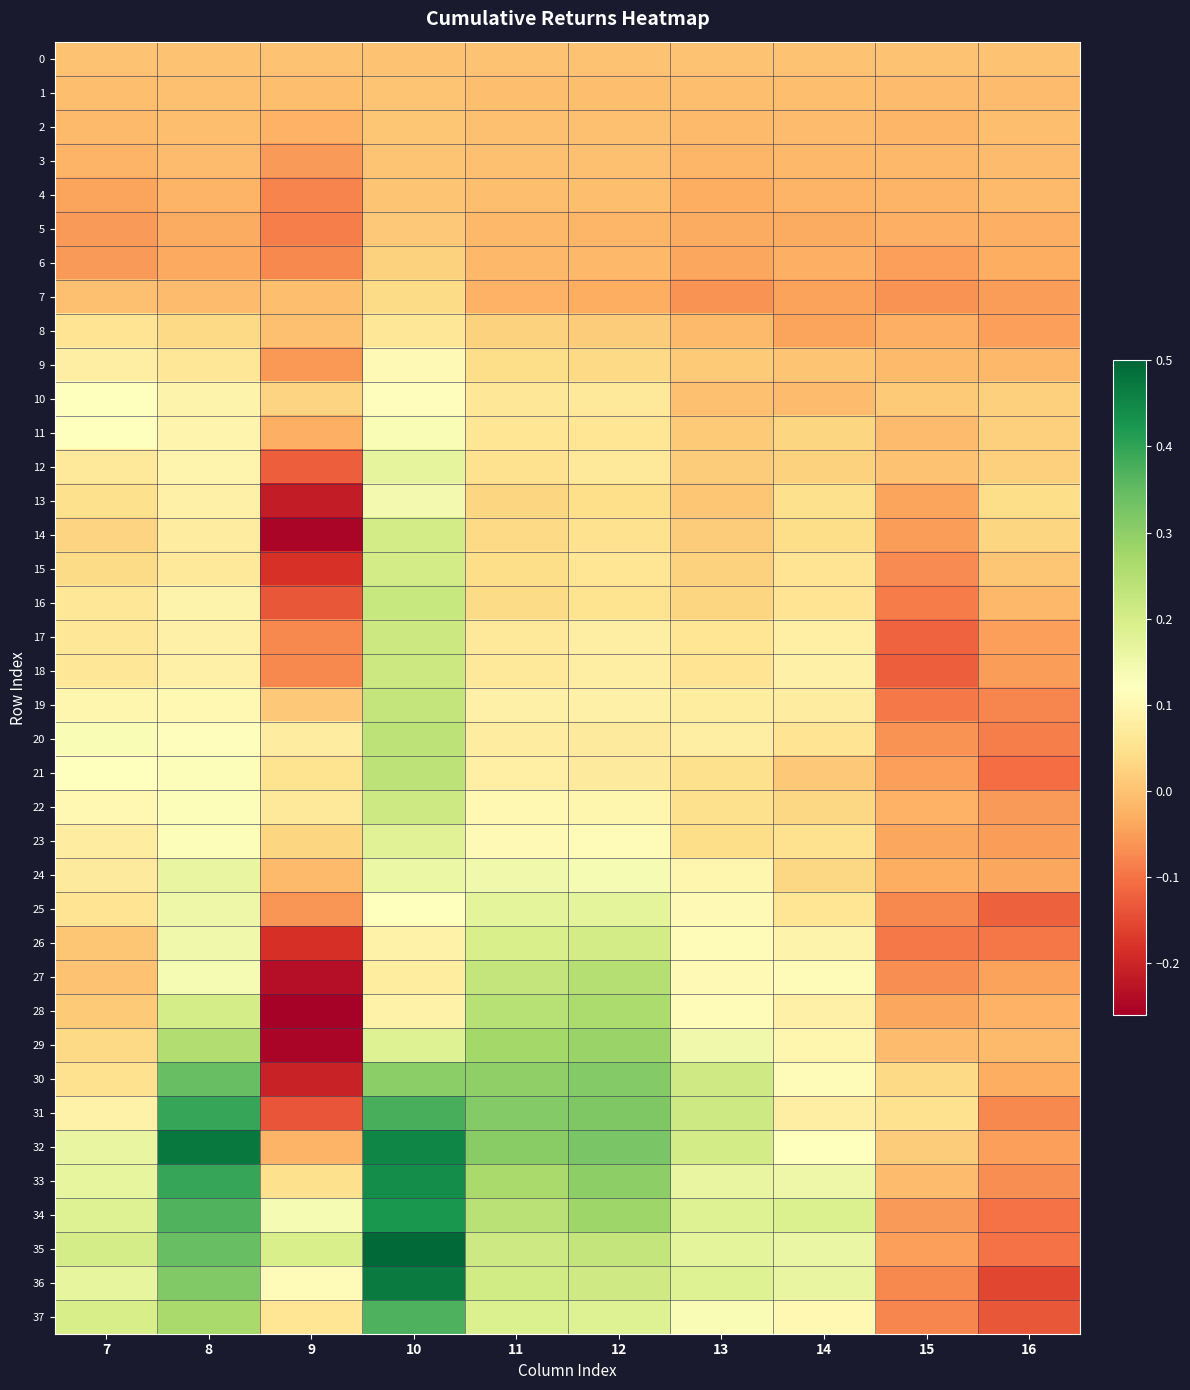

Reading left to right, transcribe all the data shown in this chart.

0: 7=0.0	8=0.0	9=0.0	10=0.0	11=0.0	12=0.0	13=0.0	14=0.0	15=0.0	16=0.0
1: 7=-0.0	8=-0.0	9=-0.0	10=0.0	11=-0.0	12=-0.0	13=-0.0	14=-0.0	15=-0.0	16=-0.0
2: 7=-0.0	8=-0.0	9=-0.0	10=0.0	11=-0.0	12=-0.0	13=-0.0	14=-0.0	15=-0.0	16=-0.0
3: 7=-0.0	8=-0.0	9=-0.1	10=0.0	11=-0.0	12=-0.0	13=-0.0	14=-0.0	15=-0.0	16=-0.0
4: 7=-0.0	8=-0.0	9=-0.1	10=0.0	11=-0.0	12=-0.0	13=-0.0	14=-0.0	15=-0.0	16=-0.0
5: 7=-0.1	8=-0.0	9=-0.1	10=0.0	11=-0.0	12=-0.0	13=-0.0	14=-0.0	15=-0.0	16=-0.0
6: 7=-0.1	8=-0.0	9=-0.1	10=0.0	11=-0.0	12=-0.0	13=-0.0	14=-0.0	15=-0.0	16=-0.0
7: 7=-0.0	8=-0.0	9=-0.0	10=0.0	11=-0.0	12=-0.0	13=-0.1	14=-0.0	15=-0.1	16=-0.0
8: 7=0.1	8=0.0	9=-0.0	10=0.1	11=0.0	12=0.0	13=-0.0	14=-0.0	15=-0.0	16=-0.0
9: 7=0.1	8=0.1	9=-0.1	10=0.1	11=0.0	12=0.0	13=0.0	14=0.0	15=-0.0	16=-0.0
10: 7=0.1	8=0.1	9=0.0	10=0.1	11=0.1	12=0.1	13=-0.0	14=-0.0	15=0.0	16=0.0
11: 7=0.1	8=0.1	9=-0.0	10=0.1	11=0.1	12=0.1	13=0.0	14=0.0	15=-0.0	16=0.0
12: 7=0.1	8=0.1	9=-0.1	10=0.2	11=0.0	12=0.1	13=0.0	14=0.0	15=-0.0	16=0.0
13: 7=0.0	8=0.1	9=-0.2	10=0.1	11=0.0	12=0.0	13=0.0	14=0.0	15=-0.0	16=0.0
14: 7=0.0	8=0.1	9=-0.2	10=0.2	11=0.0	12=0.1	13=0.0	14=0.0	15=-0.0	16=0.0
15: 7=0.0	8=0.1	9=-0.2	10=0.2	11=0.0	12=0.1	13=0.0	14=0.1	15=-0.1	16=0.0
16: 7=0.1	8=0.1	9=-0.1	10=0.2	11=0.0	12=0.1	13=0.0	14=0.1	15=-0.1	16=-0.0
17: 7=0.1	8=0.1	9=-0.1	10=0.2	11=0.1	12=0.1	13=0.1	14=0.1	15=-0.1	16=-0.0
18: 7=0.1	8=0.1	9=-0.1	10=0.2	11=0.1	12=0.1	13=0.1	14=0.1	15=-0.1	16=-0.1
19: 7=0.1	8=0.1	9=0.0	10=0.2	11=0.1	12=0.1	13=0.1	14=0.1	15=-0.1	16=-0.1
20: 7=0.1	8=0.1	9=0.1	10=0.2	11=0.1	12=0.1	13=0.1	14=0.1	15=-0.1	16=-0.1
21: 7=0.1	8=0.1	9=0.1	10=0.2	11=0.1	12=0.1	13=0.0	14=0.0	15=-0.0	16=-0.1
22: 7=0.1	8=0.1	9=0.1	10=0.2	11=0.1	12=0.1	13=0.0	14=0.0	15=-0.0	16=-0.1
23: 7=0.1	8=0.1	9=0.0	10=0.2	11=0.1	12=0.1	13=0.0	14=0.0	15=-0.0	16=-0.1
24: 7=0.1	8=0.2	9=-0.0	10=0.2	11=0.1	12=0.1	13=0.1	14=0.0	15=-0.0	16=-0.0
25: 7=0.1	8=0.2	9=-0.1	10=0.1	11=0.2	12=0.2	13=0.1	14=0.1	15=-0.1	16=-0.1
26: 7=0.0	8=0.1	9=-0.2	10=0.1	11=0.2	12=0.2	13=0.1	14=0.1	15=-0.1	16=-0.1
27: 7=0.0	8=0.1	9=-0.2	10=0.1	11=0.2	12=0.2	13=0.1	14=0.1	15=-0.1	16=-0.0
28: 7=0.0	8=0.2	9=-0.3	10=0.1	11=0.2	12=0.3	13=0.1	14=0.1	15=-0.0	16=-0.0
29: 7=0.0	8=0.3	9=-0.2	10=0.2	11=0.3	12=0.3	13=0.1	14=0.1	15=-0.0	16=-0.0
30: 7=0.1	8=0.3	9=-0.2	10=0.3	11=0.3	12=0.3	13=0.2	14=0.1	15=0.0	16=-0.0
31: 7=0.1	8=0.4	9=-0.1	10=0.4	11=0.3	12=0.3	13=0.2	14=0.1	15=0.1	16=-0.1
32: 7=0.2	8=0.5	9=-0.0	10=0.5	11=0.3	12=0.3	13=0.2	14=0.1	15=0.0	16=-0.0
33: 7=0.2	8=0.4	9=0.0	10=0.4	11=0.3	12=0.3	13=0.2	14=0.2	15=-0.0	16=-0.1
34: 7=0.2	8=0.4	9=0.1	10=0.4	11=0.2	12=0.3	13=0.2	14=0.2	15=-0.1	16=-0.1
35: 7=0.2	8=0.3	9=0.2	10=0.5	11=0.2	12=0.2	13=0.2	14=0.2	15=-0.0	16=-0.1
36: 7=0.2	8=0.3	9=0.1	10=0.5	11=0.2	12=0.2	13=0.2	14=0.2	15=-0.1	16=-0.2
37: 7=0.2	8=0.3	9=0.1	10=0.4	11=0.2	12=0.2	13=0.1	14=0.1	15=-0.1	16=-0.1